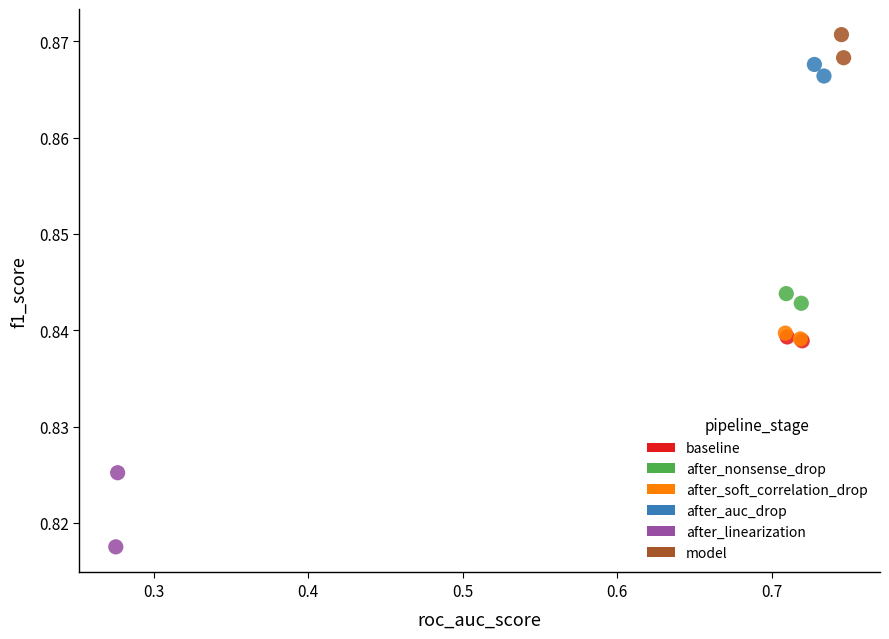

What are all the series names shown in the legend?

baseline, after_nonsense_drop, after_soft_correlation_drop, after_auc_drop, after_linearization, model